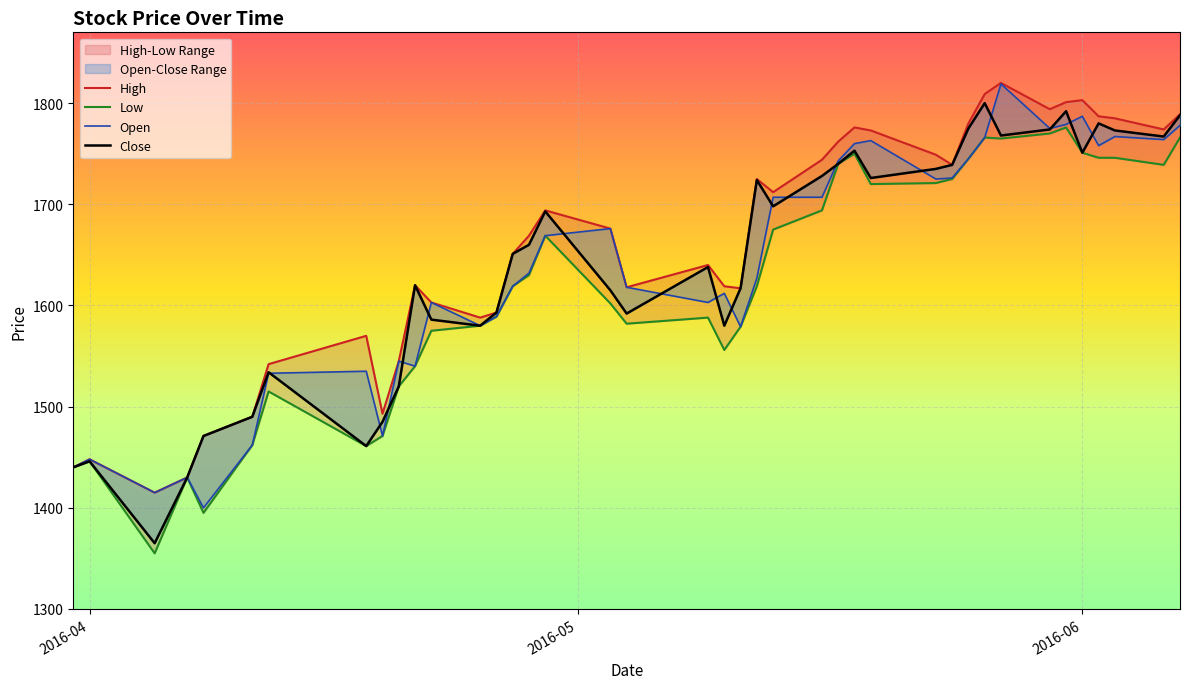

How many interior local peaks does the Close series have?

10